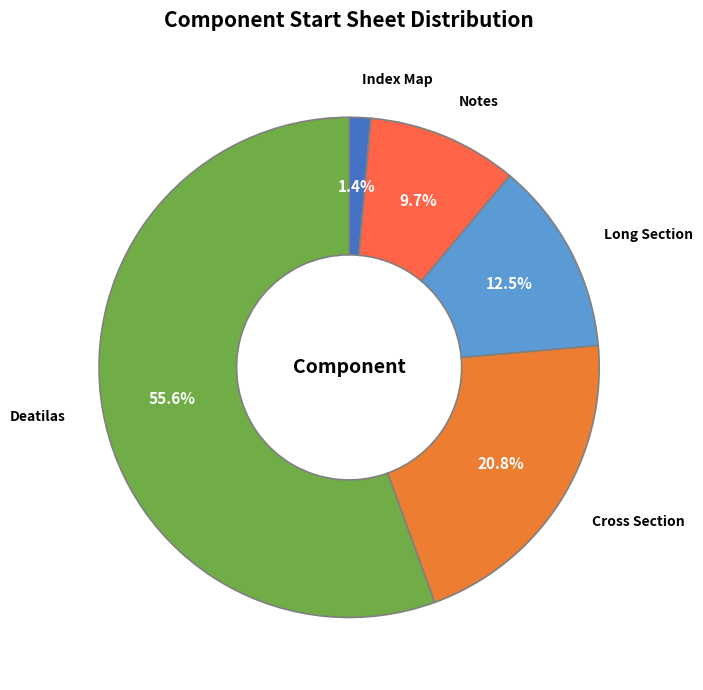

Which slice is the smallest?

Index Map